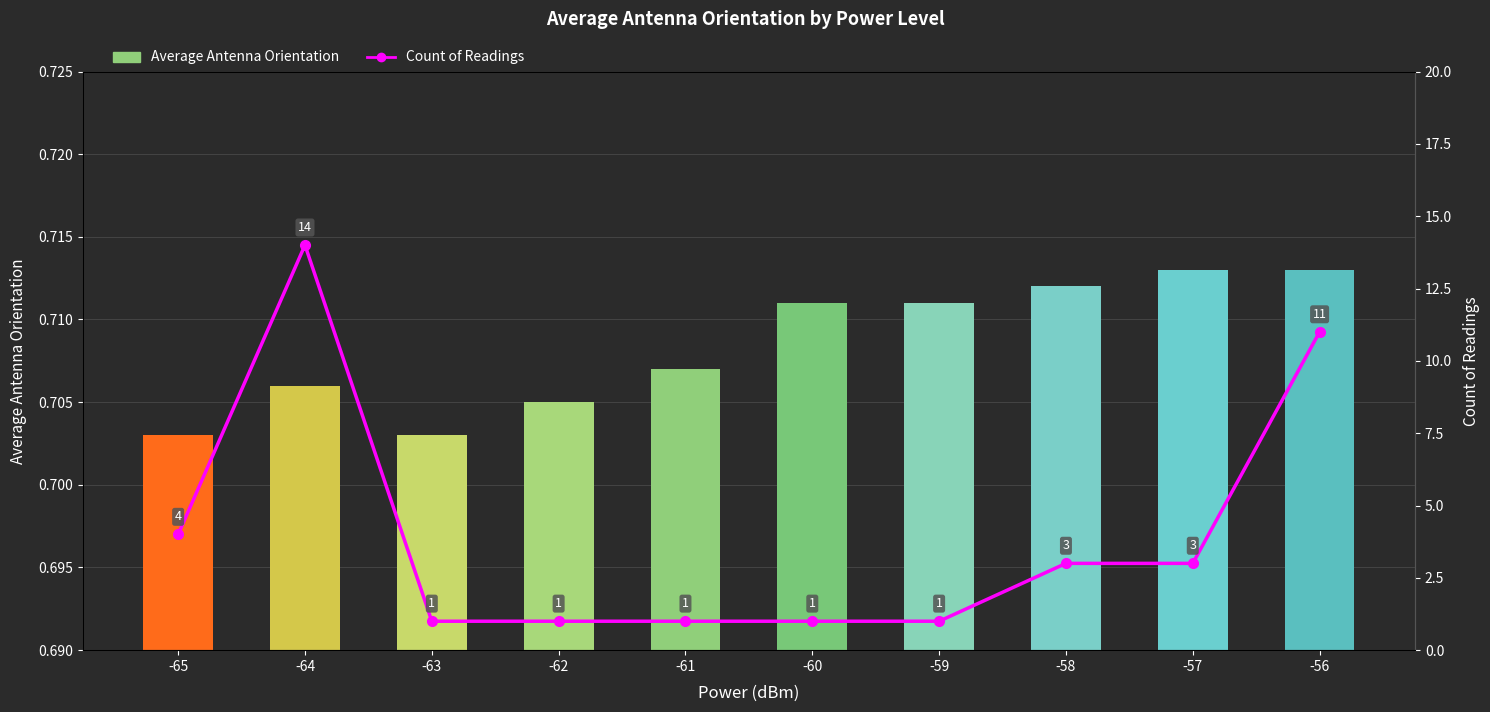

What is the value of the Average Antenna Orientation bar at the 8th from the left?

0.7